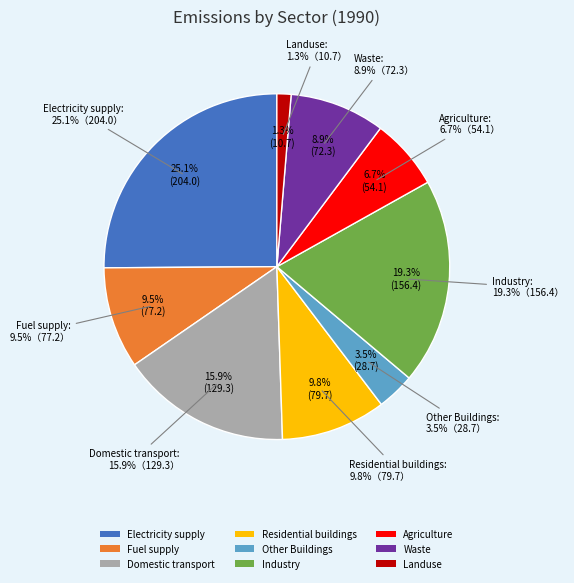

Approximately how many times larger is the value at Domestic transport compared to Industry?

0.8